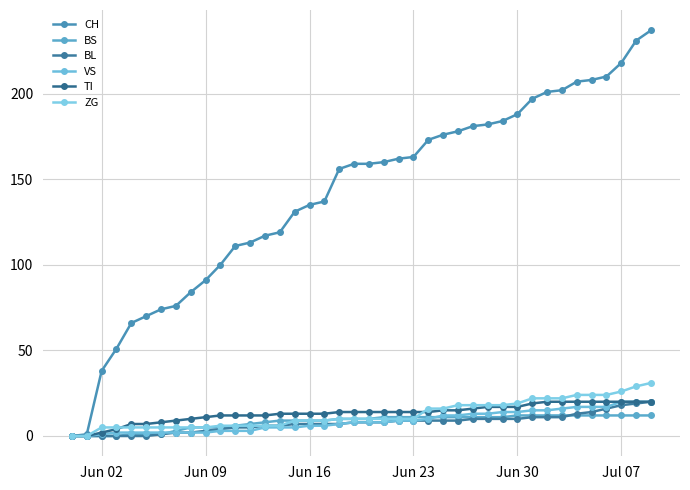

How many lines are shown in the chart?

6